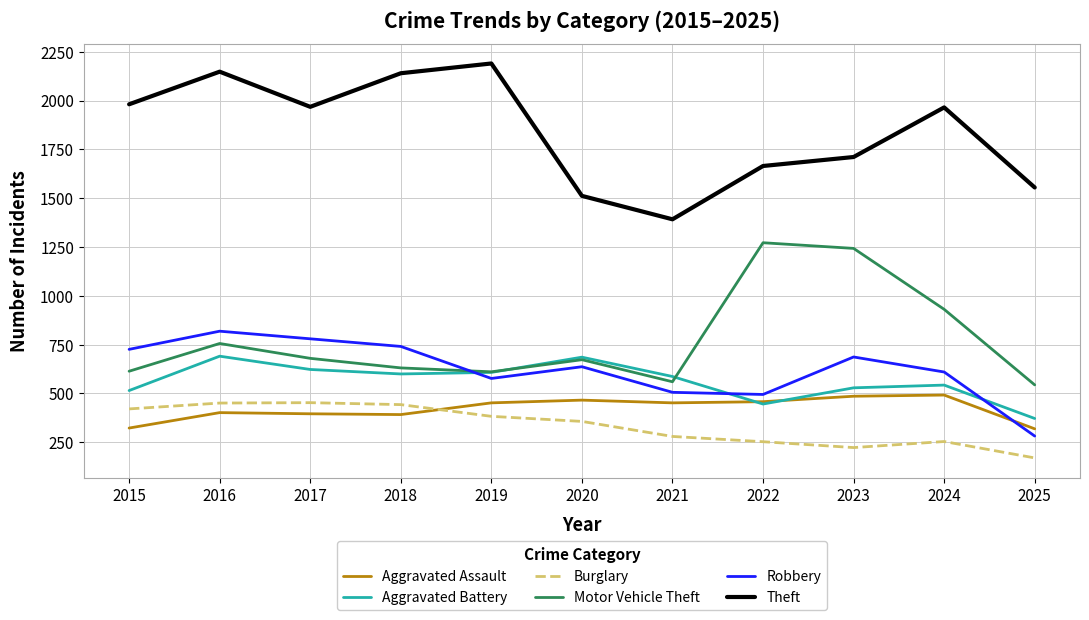

True or false: Aggravated Battery and Robbery intersect in this chart.

True